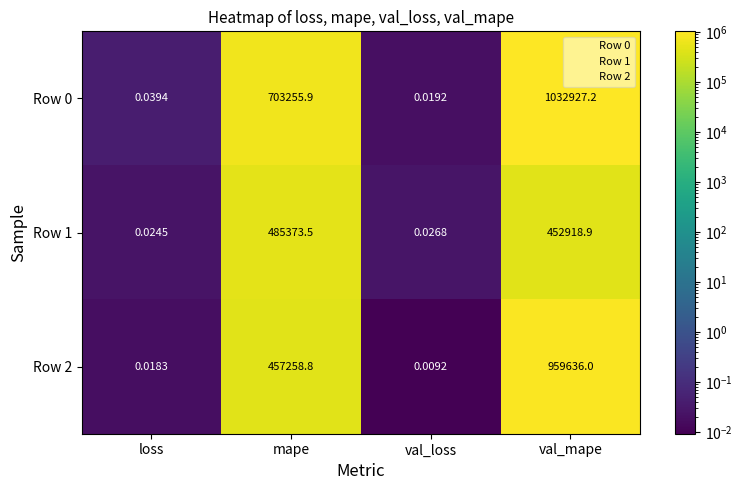

At which category does the chart reach its peak across all series?

val_mape